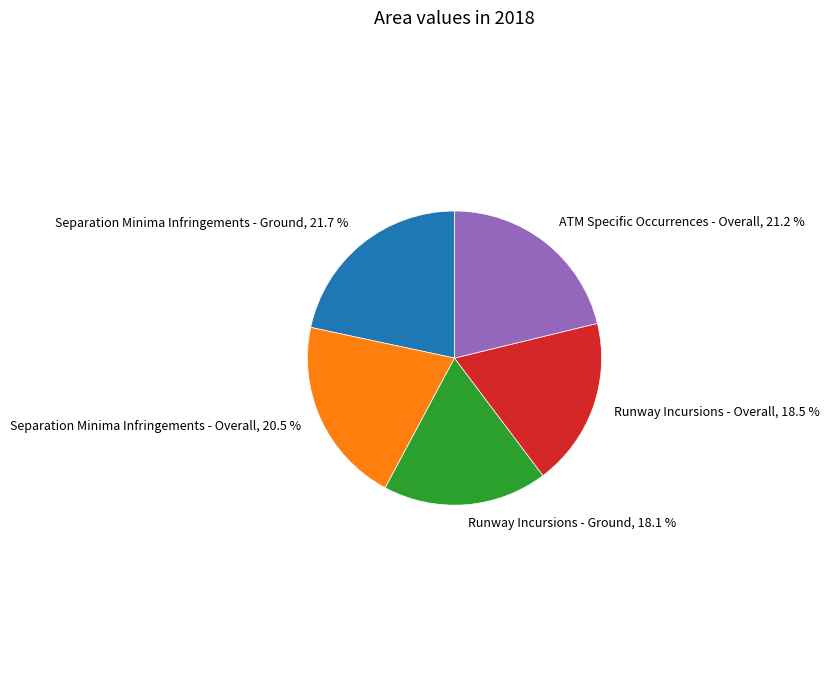

Combined, do Separation Minima Infringements - Overall and Separation Minima Infringements - Ground account for over 50%?

No